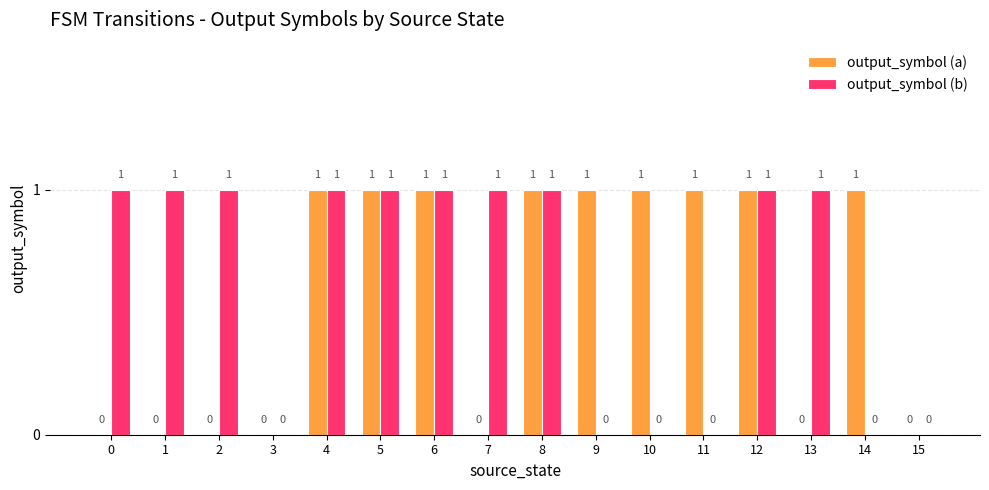

What are all the series names shown in the legend?

output_symbol (a), output_symbol (b)